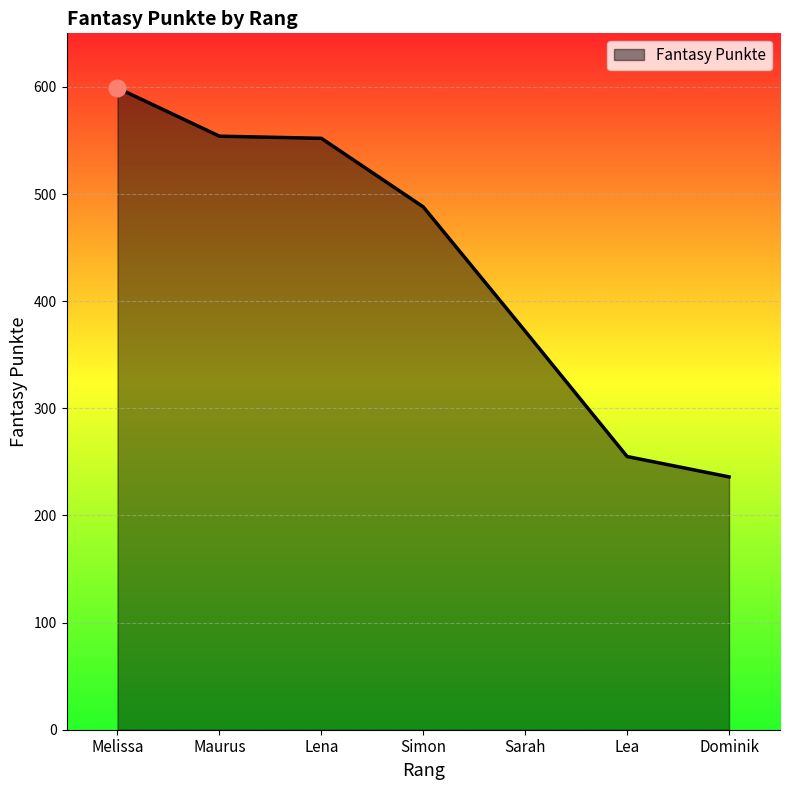

Does the chart display data point markers on the line(s)?

No